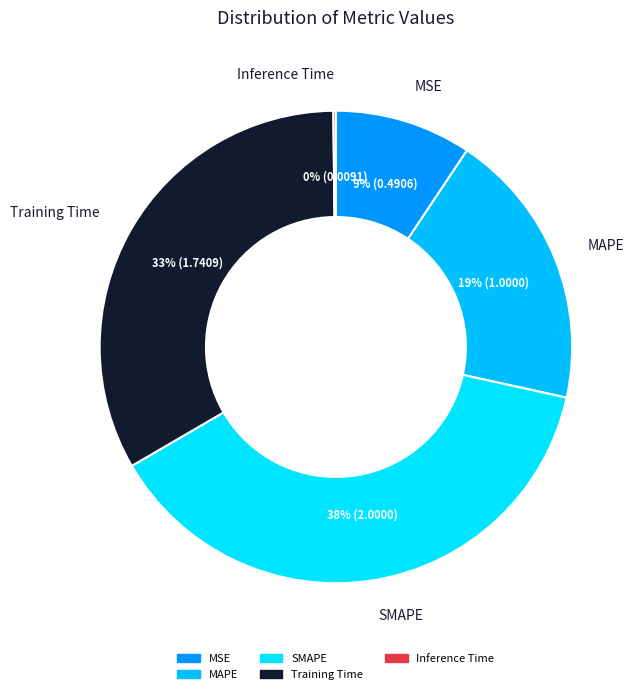

Between MAPE and MSE, which is larger?

MAPE